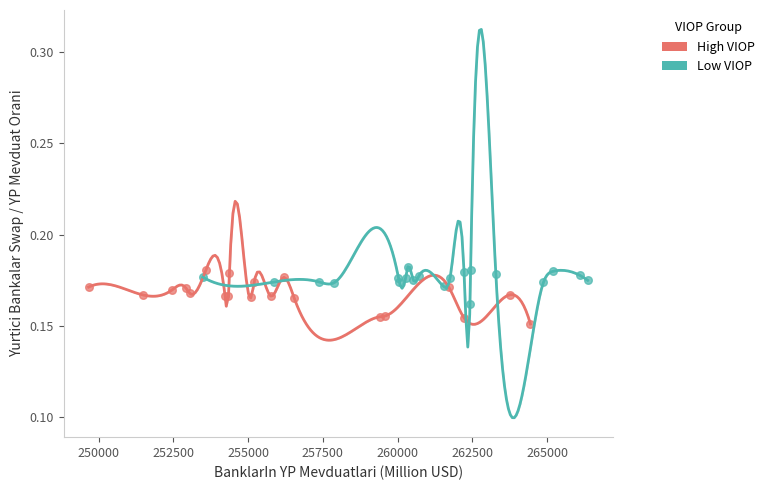

Which series contains the lowest Y value?

High VIOP